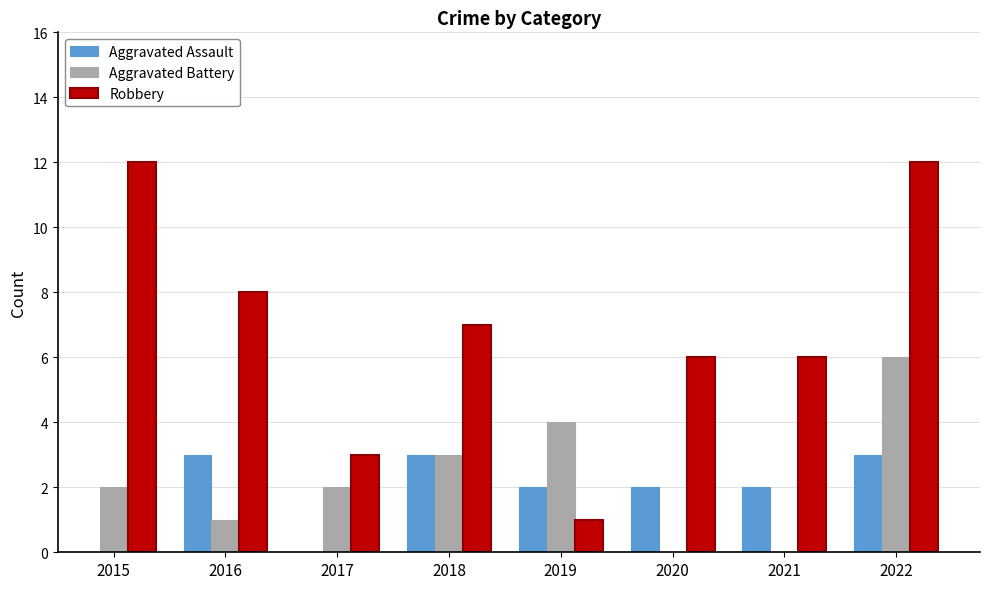

What is the value of the Robbery bar at the 7th from the left?

6